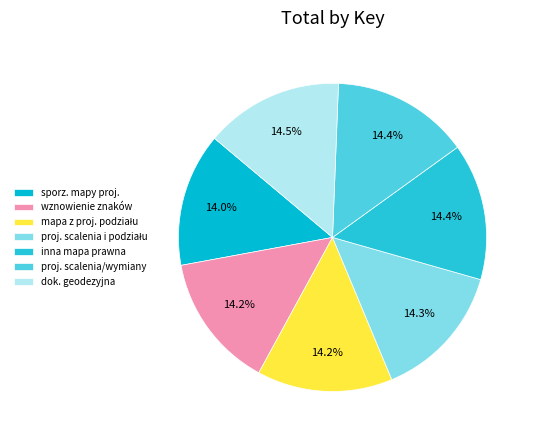

How many slices are in this pie chart?

7